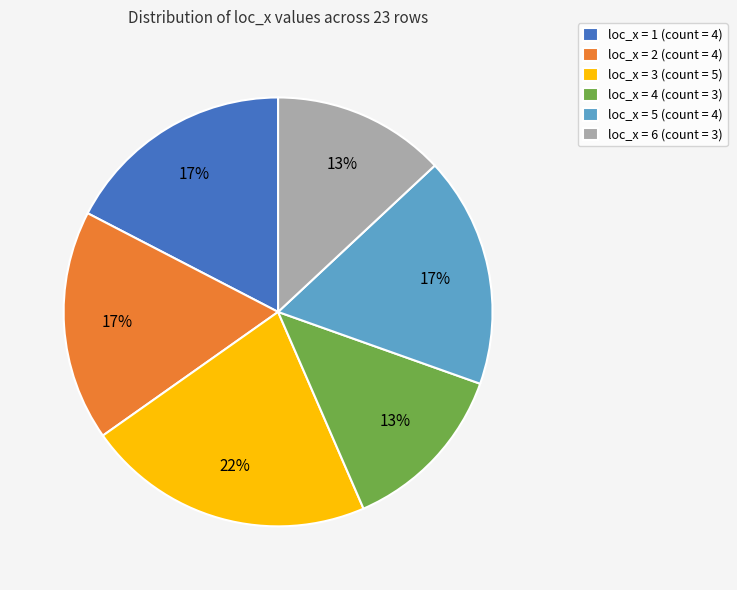

Is it true that loc_x = 1 (count = 4) is 17% of the pie?

True